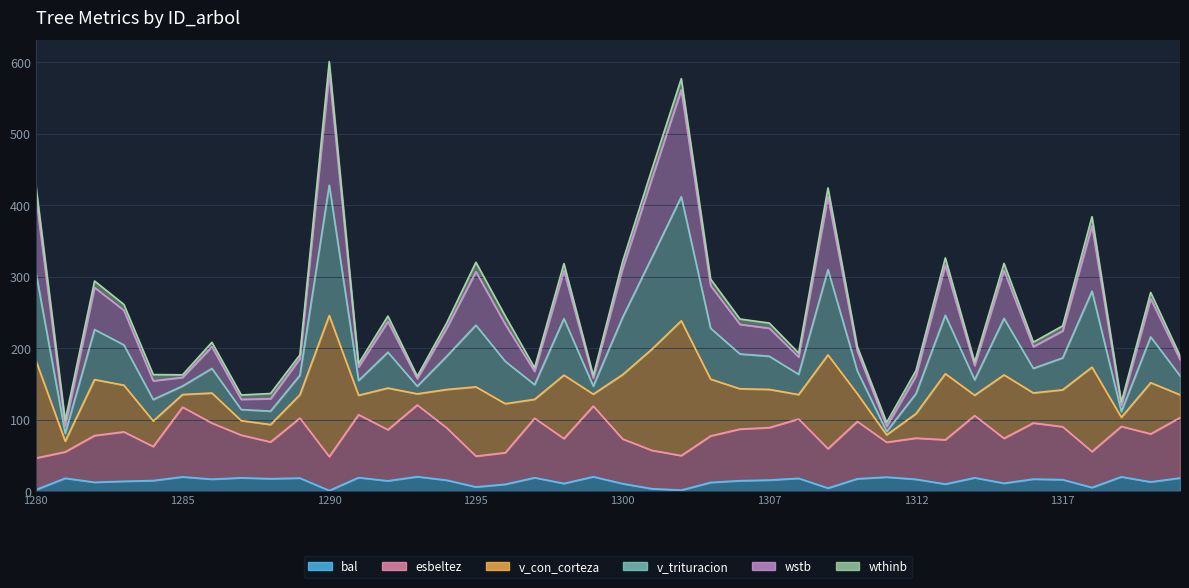

At which category is the sum across all series the highest?

1290